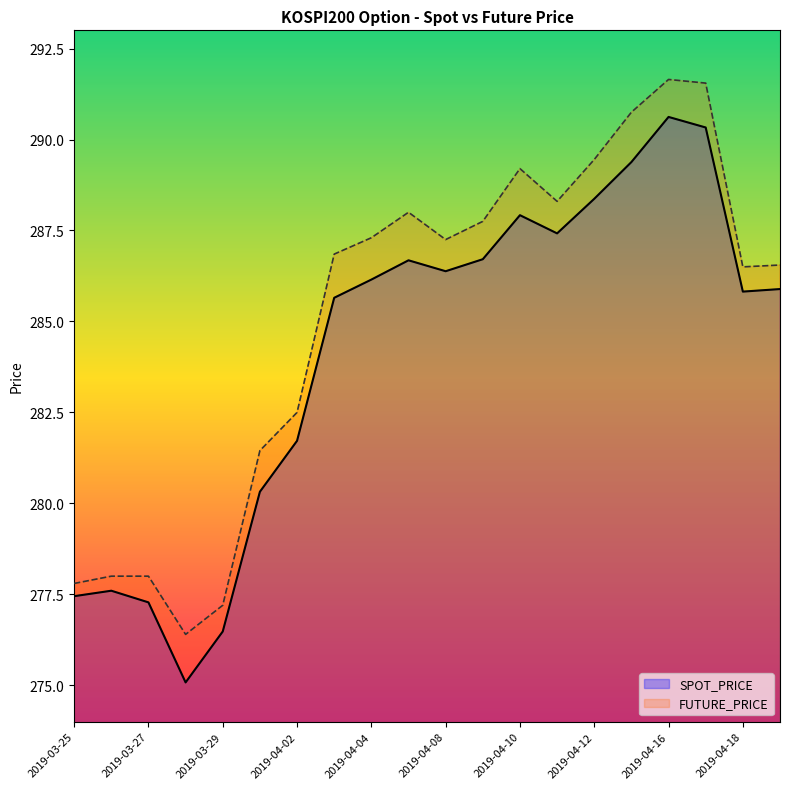

The SPOT_PRICE series shows 467.6 at 2019-03-27. True or false?

False